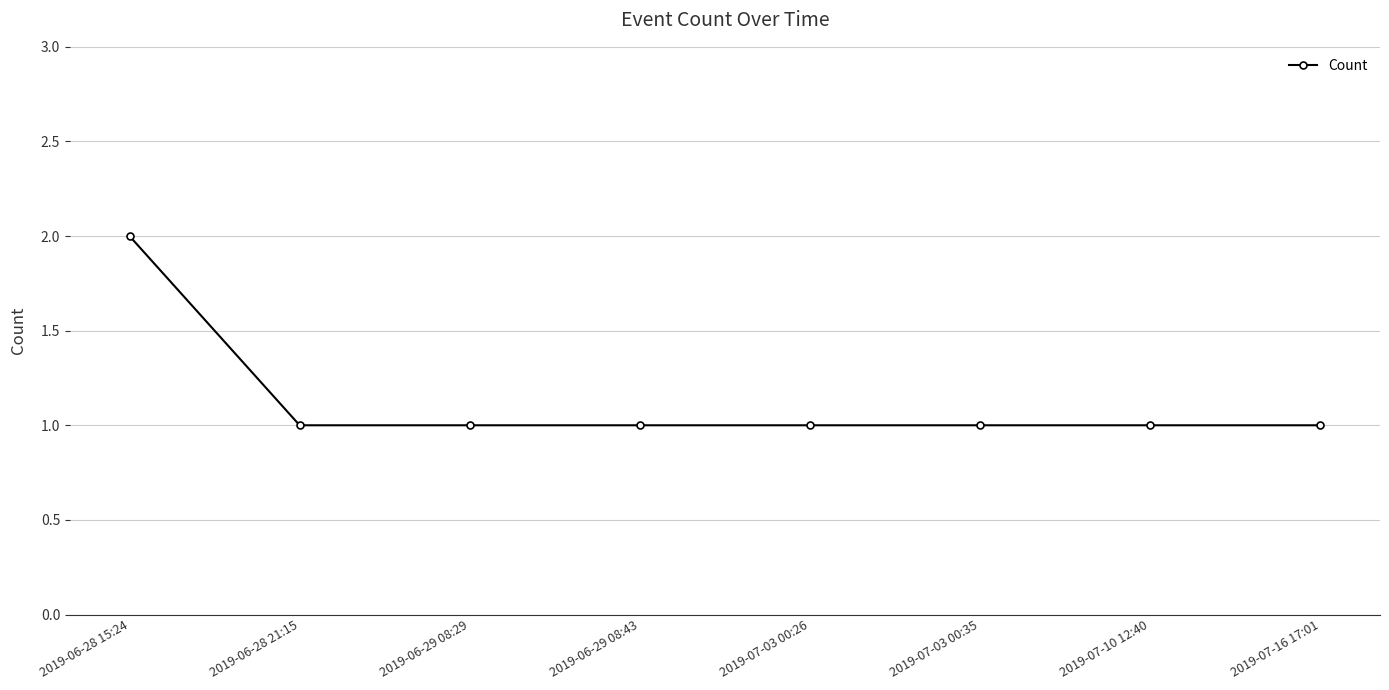

Reading left to right, extract all data points from this chart.

2019-06-28 15:24=2	2019-06-28 21:15=1	2019-06-29 08:29=1	2019-06-29 08:43=1	2019-07-03 00:26=1	2019-07-03 00:35=1	2019-07-10 12:40=1	2019-07-16 17:01=1